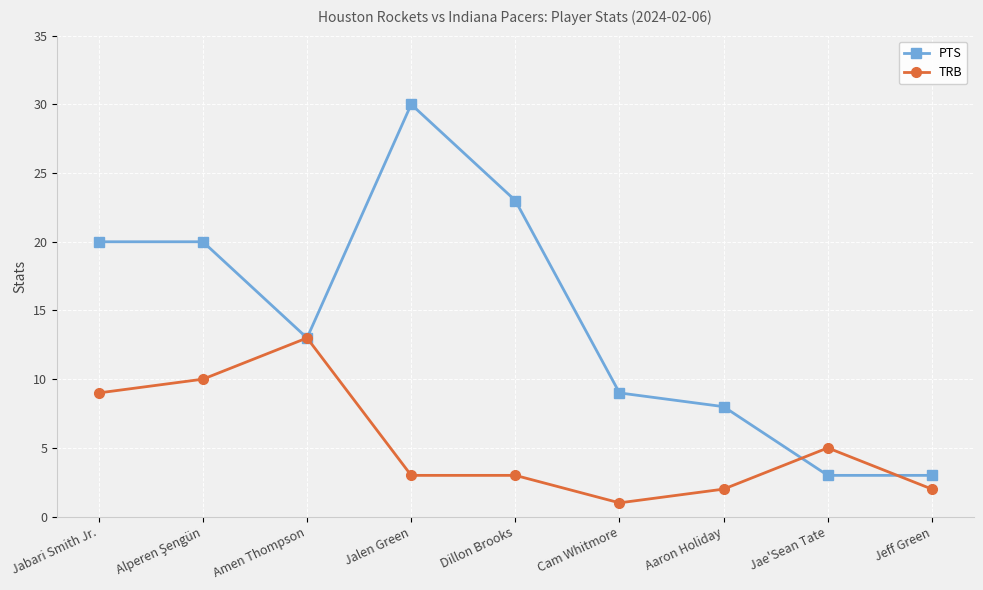

True or false: TRB has a value of 5 at Jae'Sean Tate.

True